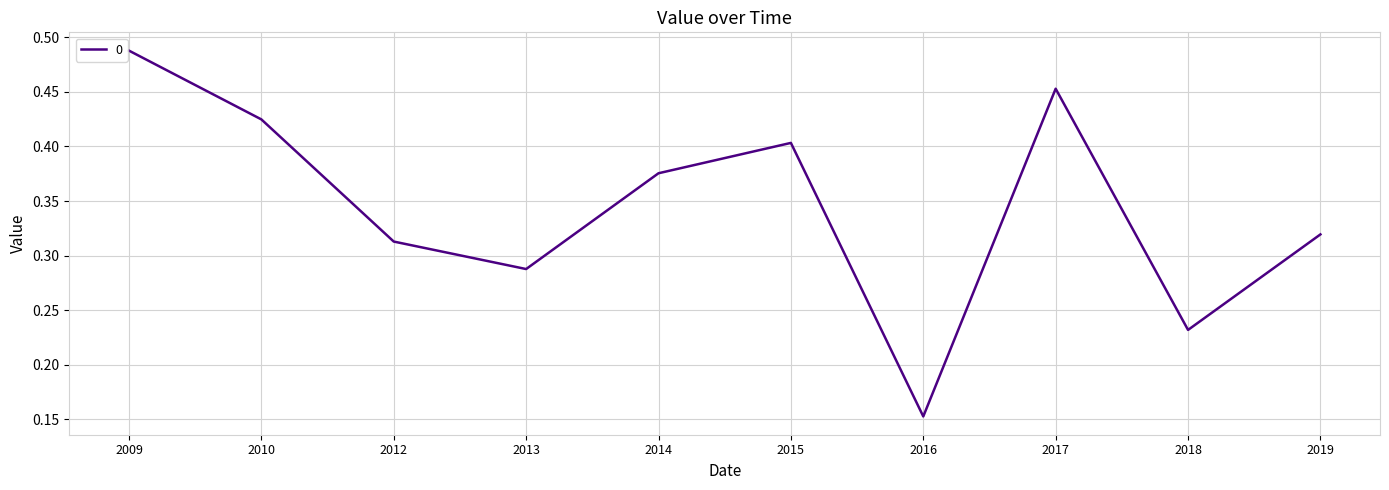

Between 2017 and 2016, which is larger?

2017